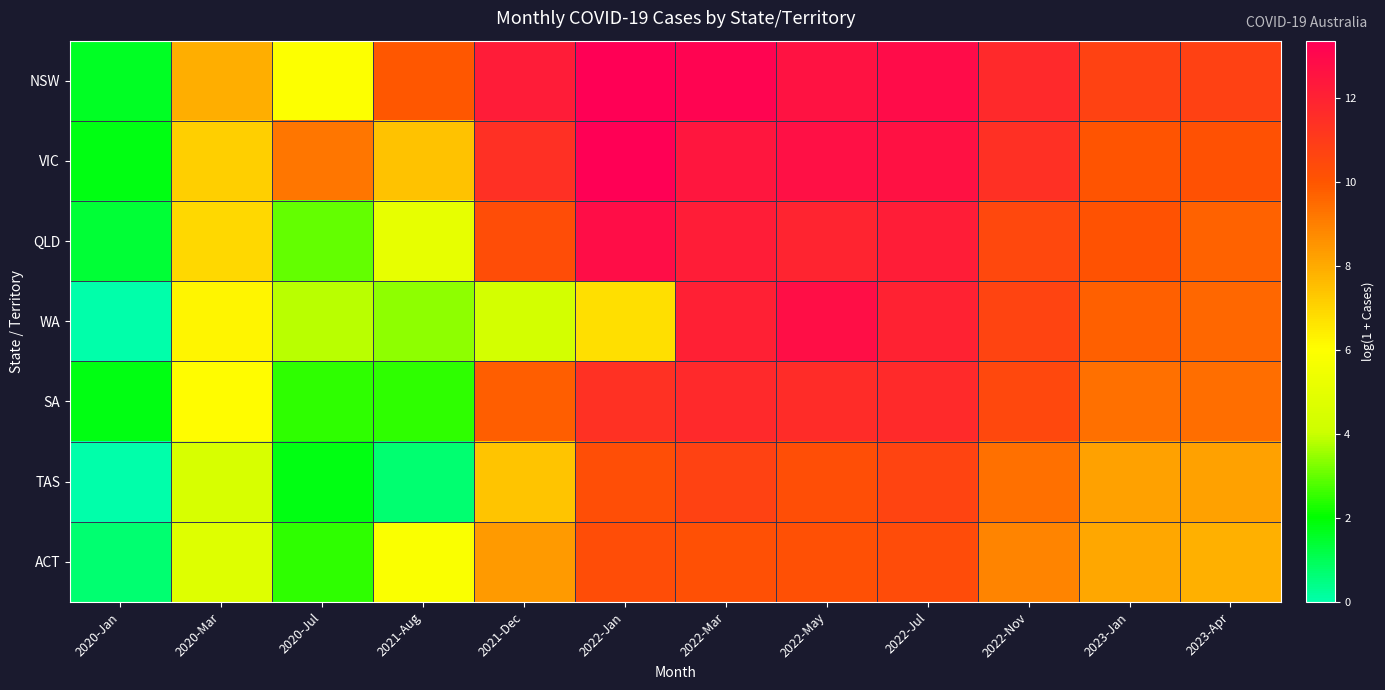

Reading left to right, list all the values displayed in this chart.

NSW: 2020-Jan=1.6	2020-Mar=7.9	2020-Jul=6.0	2021-Aug=10.0	2021-Dec=12.2	2022-Jan=13.4	2022-Mar=13.2	2022-May=12.6	2022-Jul=12.8	2022-Nov=11.7	2023-Jan=10.7	2023-Apr=10.8
VIC: 2020-Jan=1.8	2020-Mar=7.1	2020-Jul=9.2	2021-Aug=7.5	2021-Dec=11.4	2022-Jan=13.4	2022-Mar=12.4	2022-May=12.7	2022-Jul=12.7	2022-Nov=11.4	2023-Jan=10.0	2023-Apr=10.2
QLD: 2020-Jan=1.4	2020-Mar=6.9	2020-Jul=3.0	2021-Aug=5.1	2021-Dec=10.3	2022-Jan=12.8	2022-Mar=12.2	2022-May=11.9	2022-Jul=12.2	2022-Nov=10.5	2023-Jan=10.1	2023-Apr=9.7
WA: 2020-Jan=0.0	2020-Mar=6.2	2020-Jul=3.9	2021-Aug=3.4	2021-Dec=4.3	2022-Jan=6.7	2022-Mar=12.1	2022-May=12.8	2022-Jul=12.0	2022-Nov=10.7	2023-Jan=9.7	2023-Apr=9.6
SA: 2020-Jan=1.8	2020-Mar=6.1	2020-Jul=2.5	2021-Aug=2.5	2021-Dec=9.8	2022-Jan=11.4	2022-Mar=11.7	2022-May=11.6	2022-Jul=11.7	2022-Nov=10.5	2023-Jan=9.4	2023-Apr=9.4
TAS: 2020-Jan=0.0	2020-Mar=4.5	2020-Jul=1.8	2021-Aug=0.7	2021-Dec=7.4	2022-Jan=10.2	2022-Mar=10.7	2022-May=10.2	2022-Jul=10.7	2022-Nov=9.4	2023-Jan=8.2	2023-Apr=8.2
ACT: 2020-Jan=0.7	2020-Mar=4.7	2020-Jul=2.5	2021-Aug=5.8	2021-Dec=8.4	2022-Jan=10.3	2022-Mar=10.2	2022-May=10.2	2022-Jul=10.4	2022-Nov=8.9	2023-Jan=8.1	2023-Apr=7.8